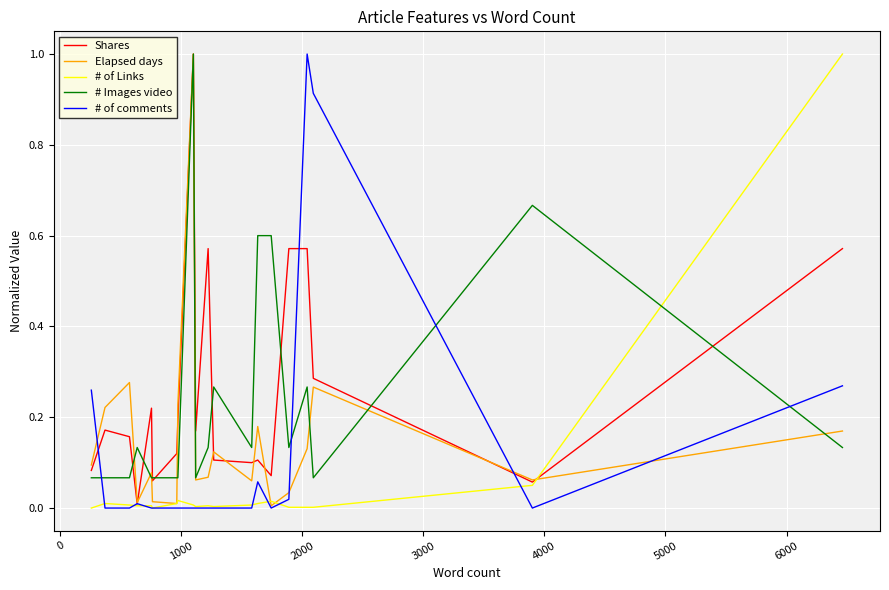

After their last crossing, which series has the higher values: # Images video or # of Links?

# of Links